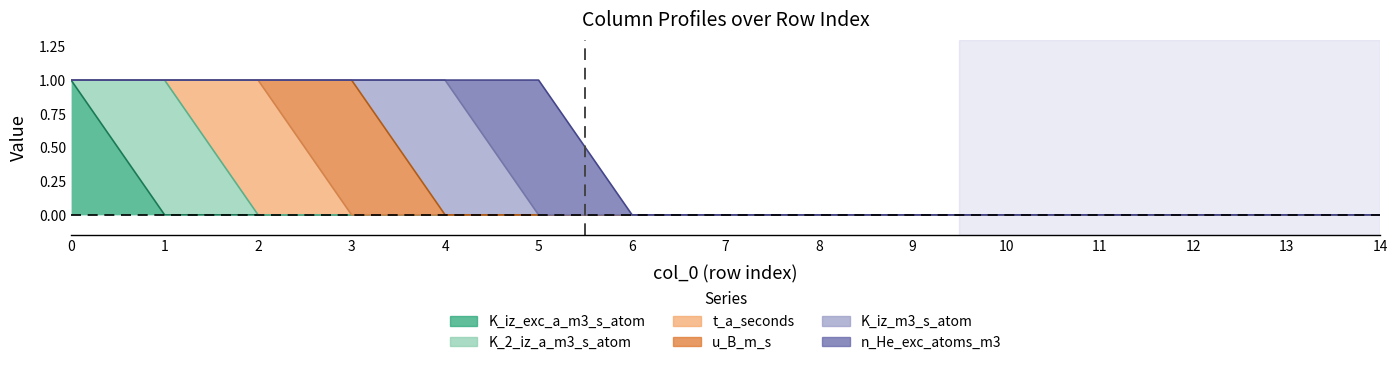

How many interior local peaks does the K_2_iz_a_m3_s_atom series have?

1